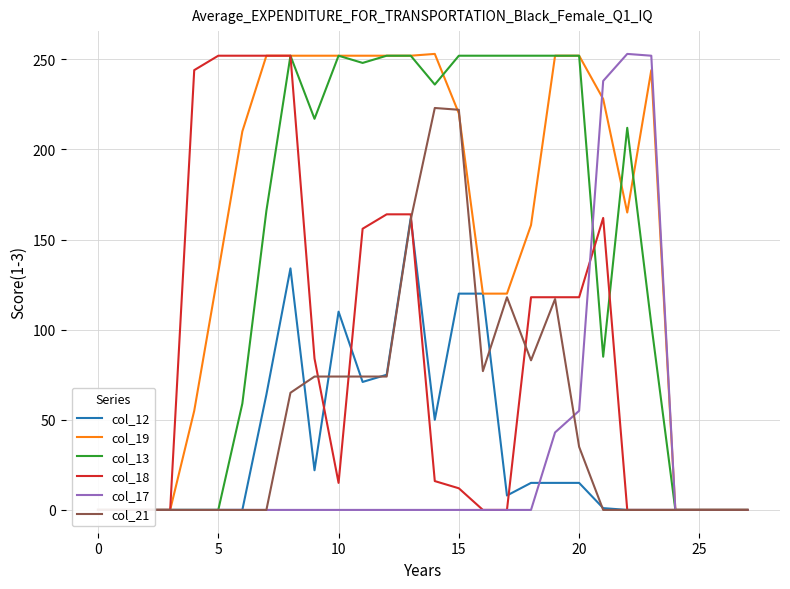

What are all the series names shown in the legend?

col_12, col_19, col_13, col_18, col_17, col_21